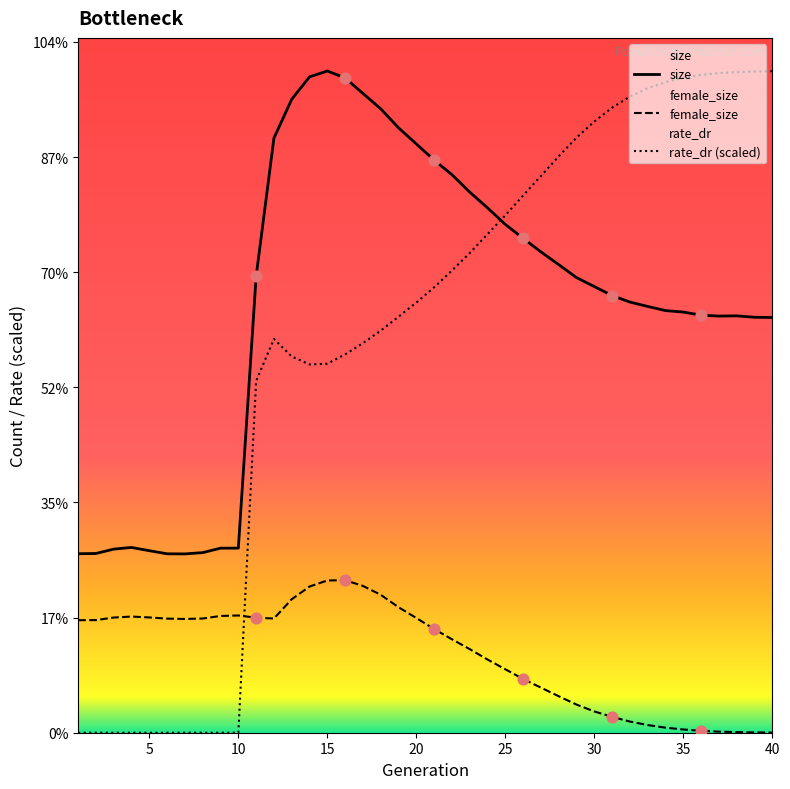

Which series reaches the minimum Y coordinate?

rate_dr